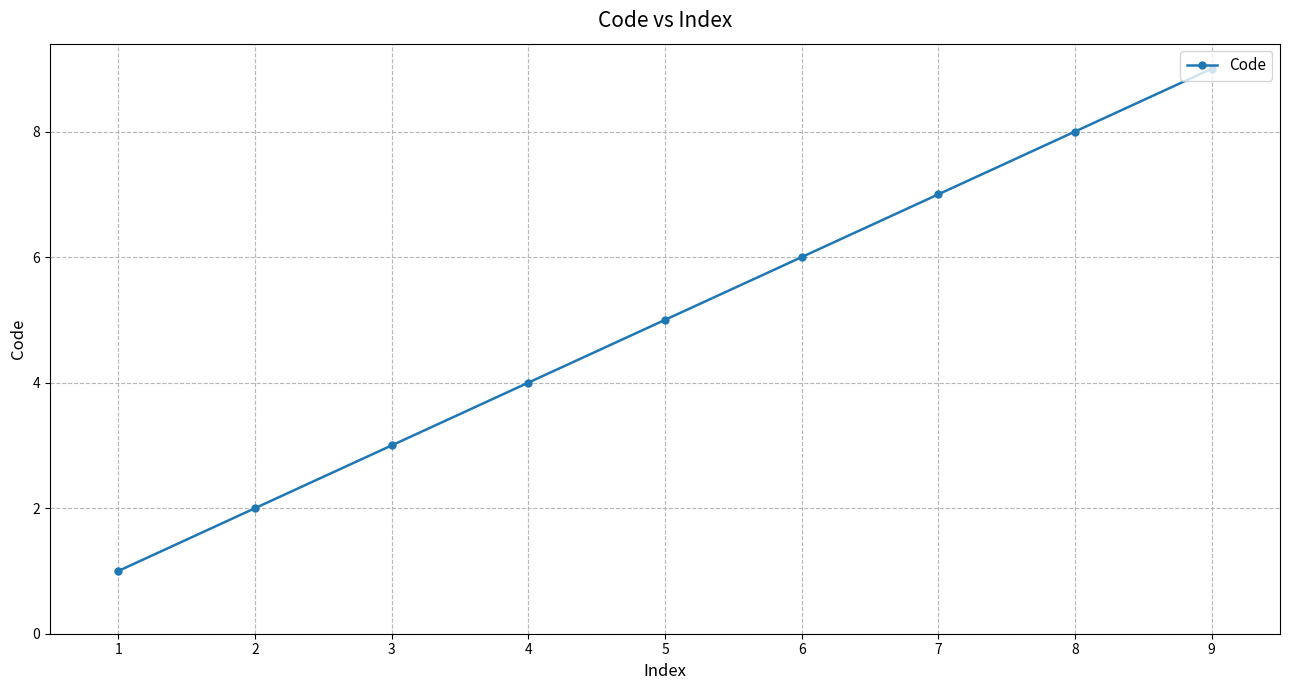

Approximately how many times larger is the value at 5 compared to 2?

2.5